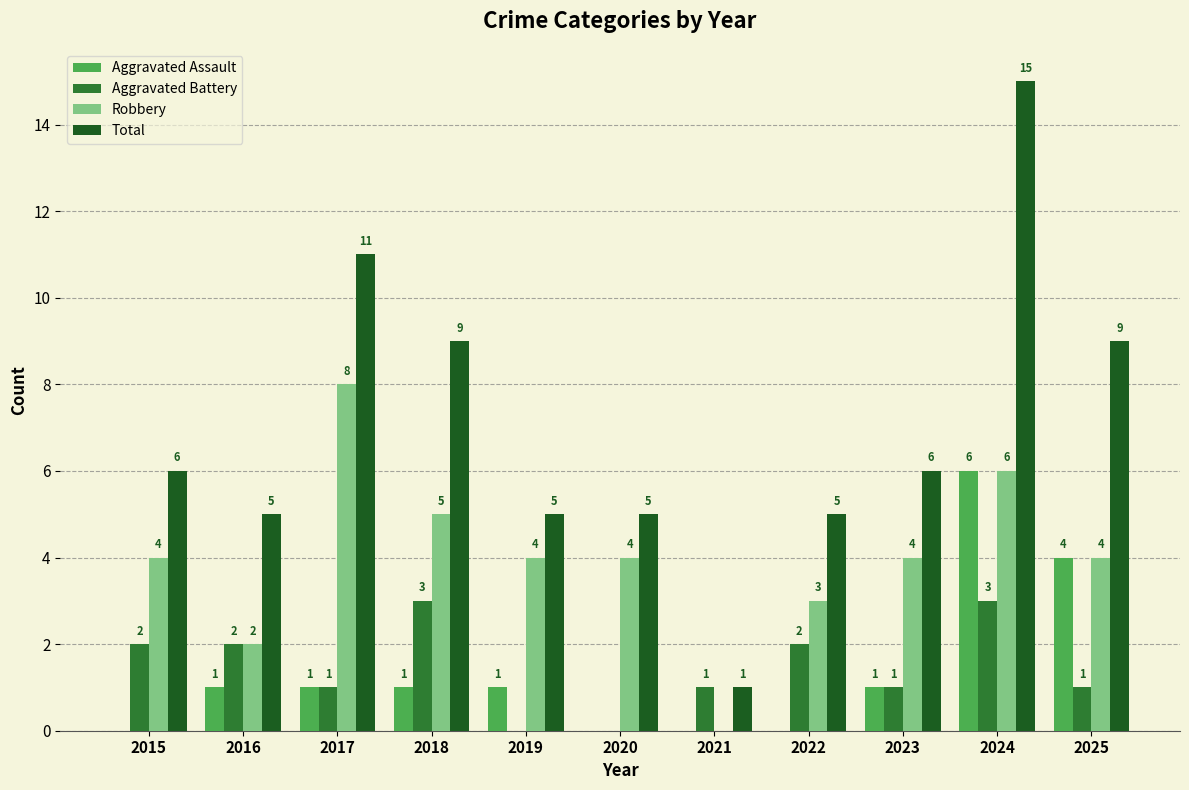

Count the Aggravated Battery values in the range 1 to 2.

7